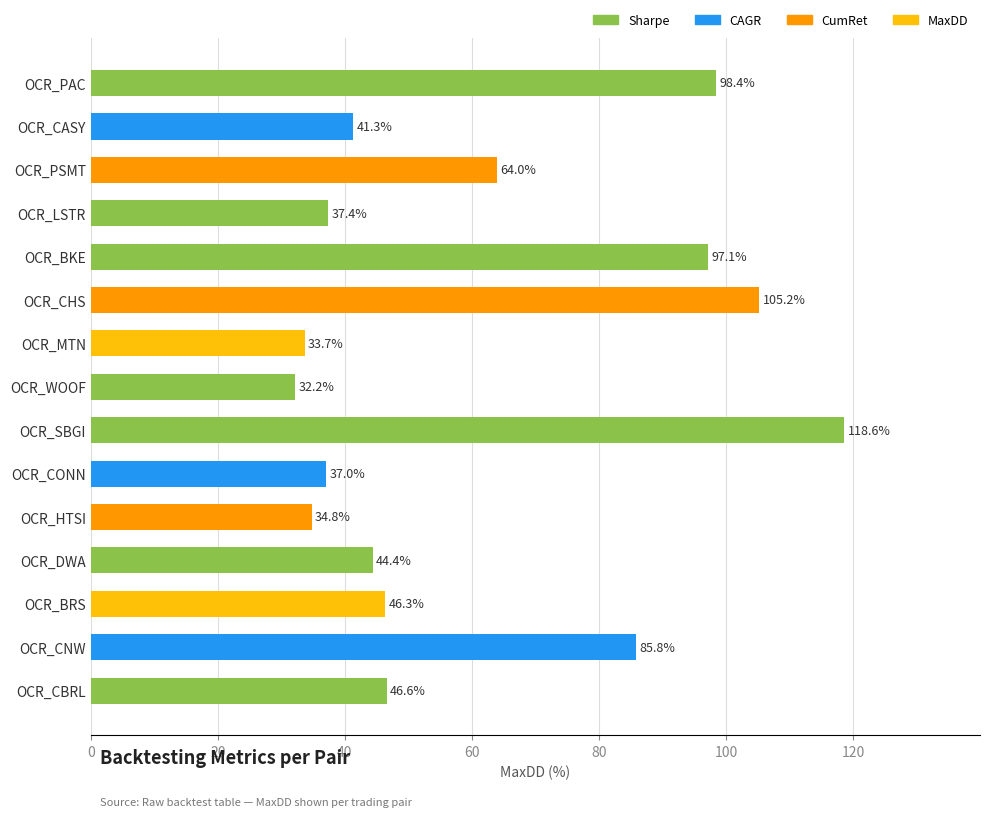

Approximately how many times larger is the value at OCR_CASY compared to OCR_CONN?

1.1